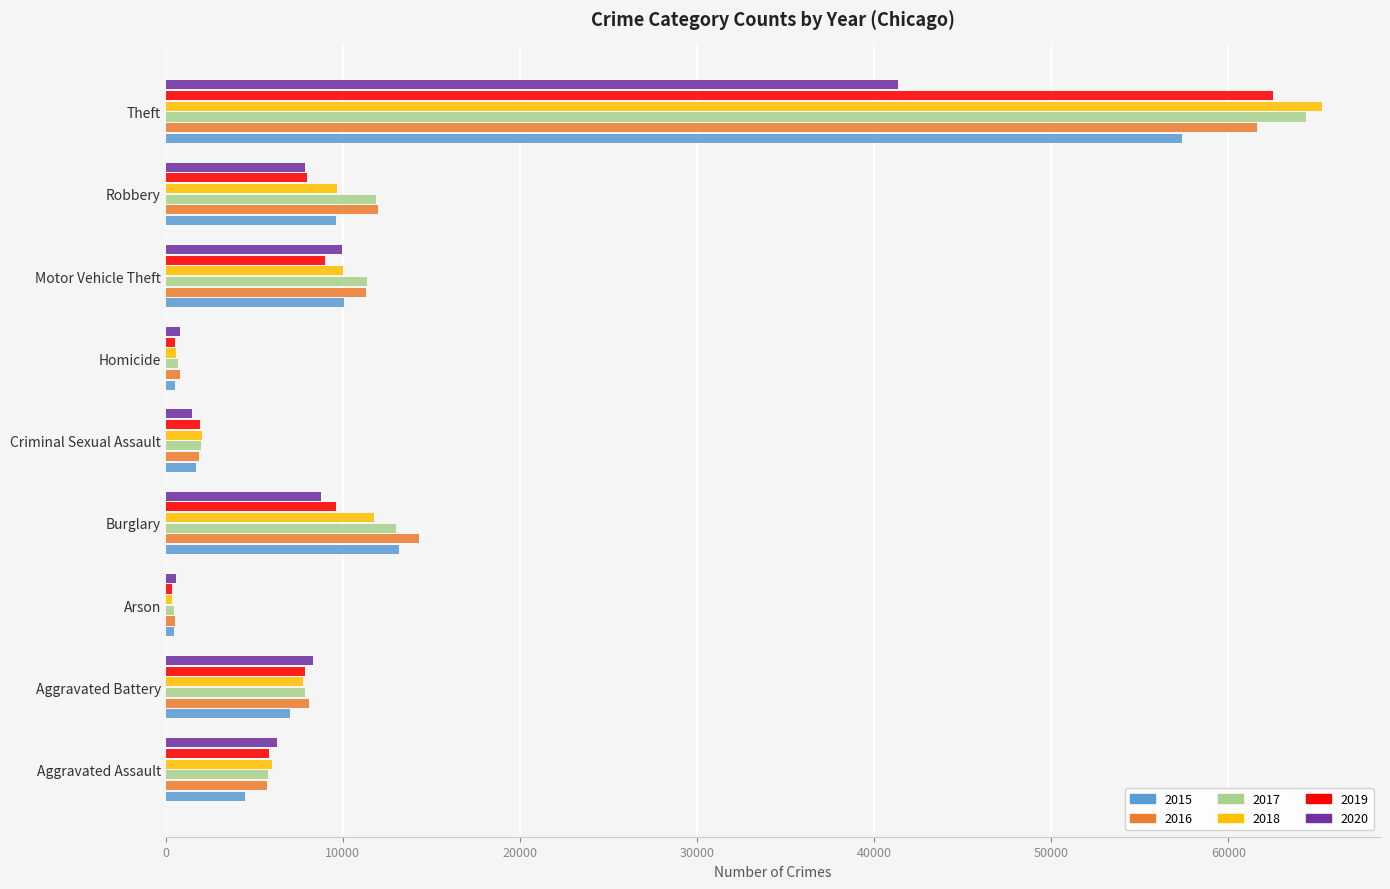

Which category has the highest value across all series?

Theft